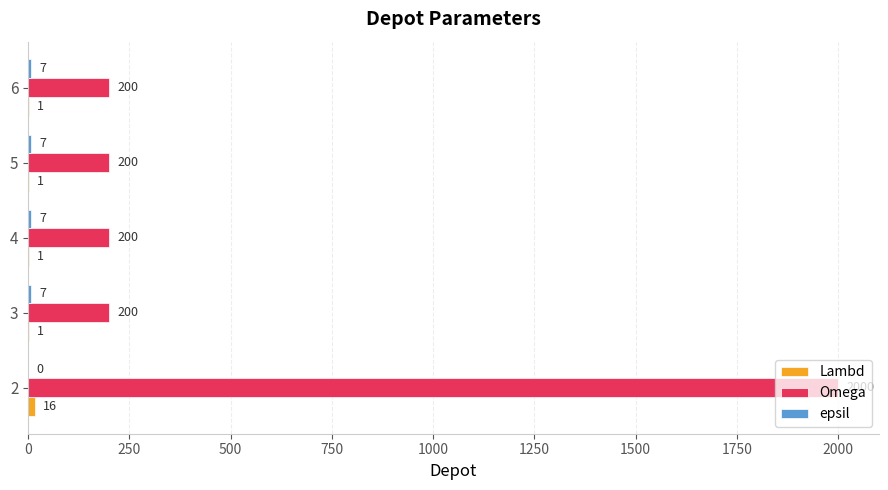

Between 2 and 3, which series saw the biggest shift?

Omega